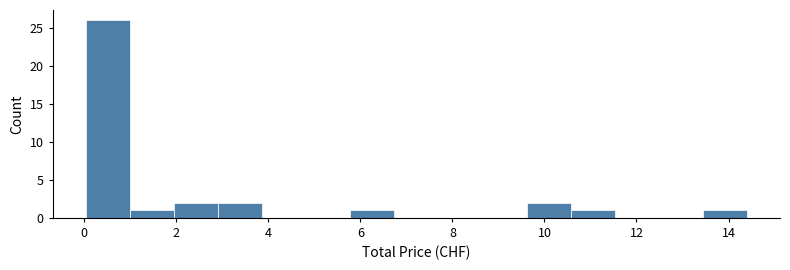

Reading left to right, list every bar in this chart as the range it spans on the x-axis followed by its height. Neither the bar edges nor the heights are printed on the chart, so give them approximately, as read against the axes.

0.0 to 1.0: 26
1.0 to 2.0: 1
2.0 to 3.0: 2
3.0 to 3.8: 2
3.8 to 4.8: 0
4.8 to 5.8: 0
5.8 to 6.8: 1
6.8 to 7.6: 0
7.6 to 8.6: 0
8.6 to 9.6: 0
9.6 to 10.6: 2
10.6 to 11.6: 1
11.6 to 12.4: 0
12.4 to 13.4: 0
13.4 to 14.4: 1